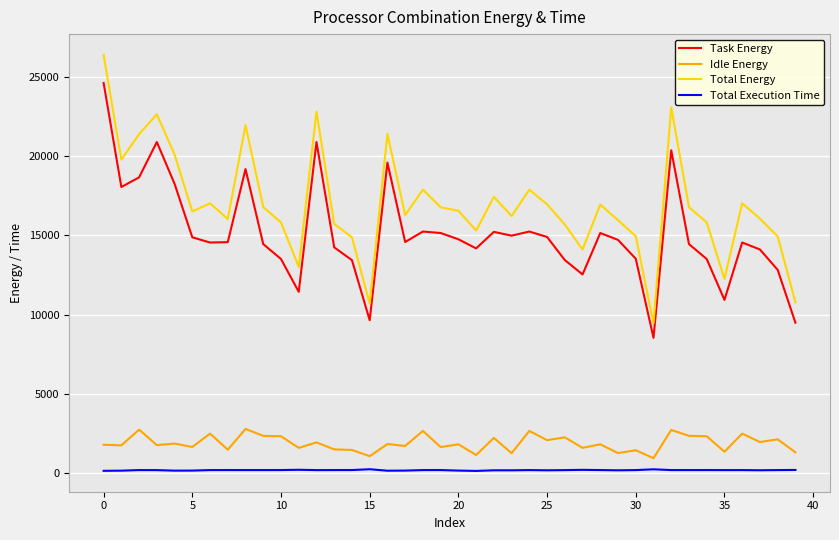

How many categories are shown in the chart?

40